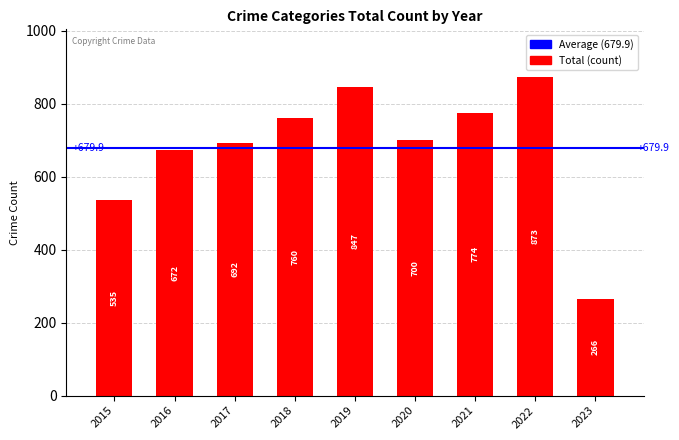

What is the average value?

680